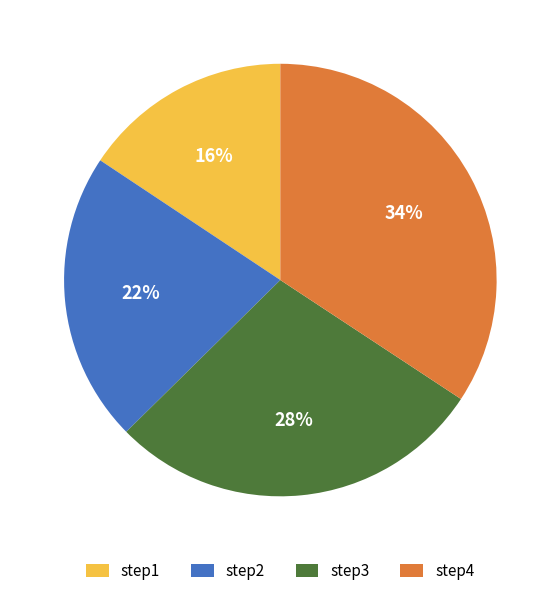

To the nearest percent, what is the average slice percentage?

25%